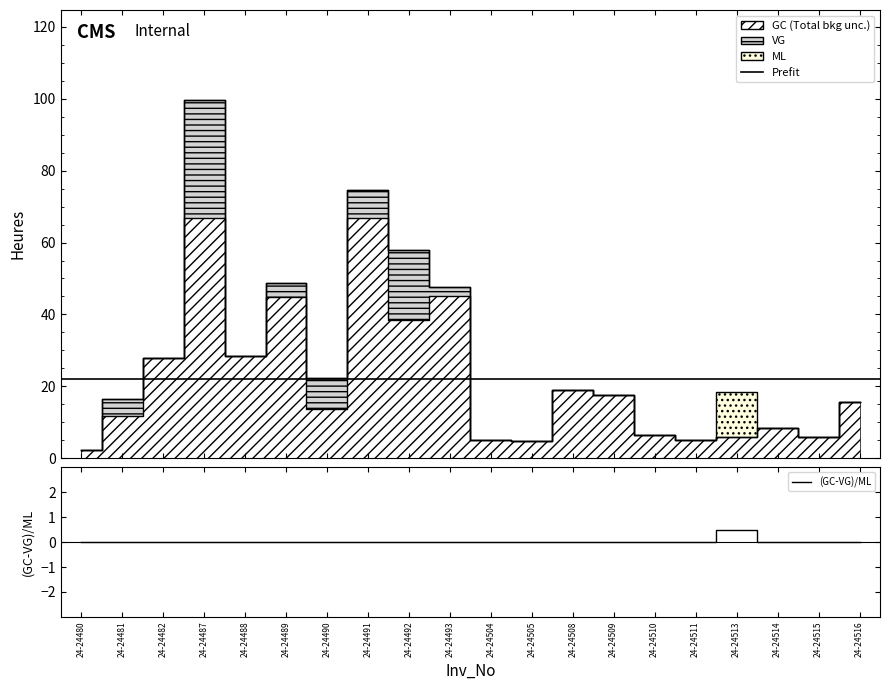

True or false: GC and ML cross at least once.

False